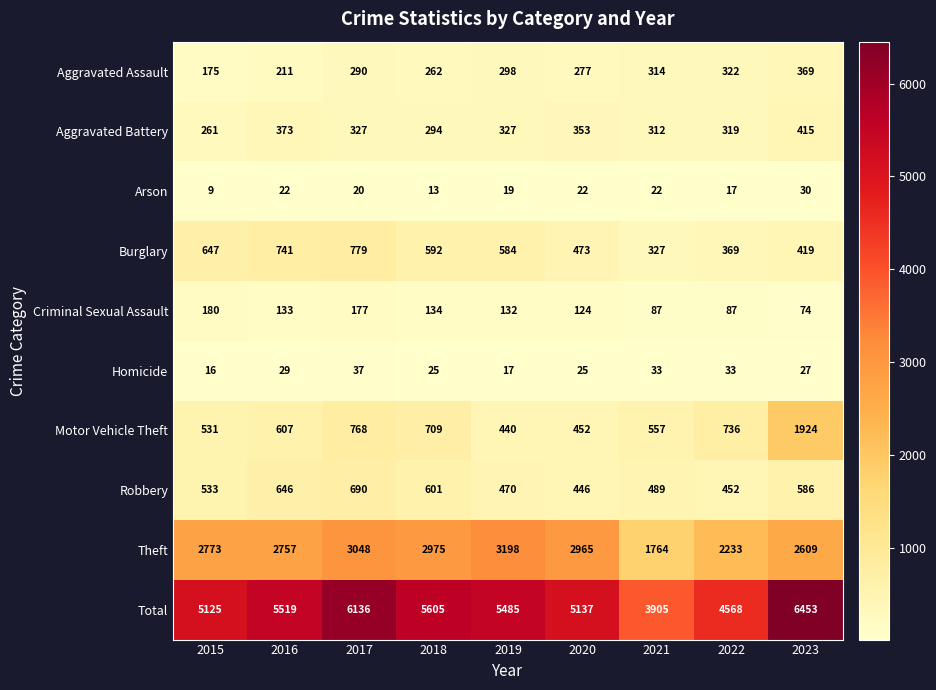

Where is Aggravated Assault nearest to the value 272?

2020